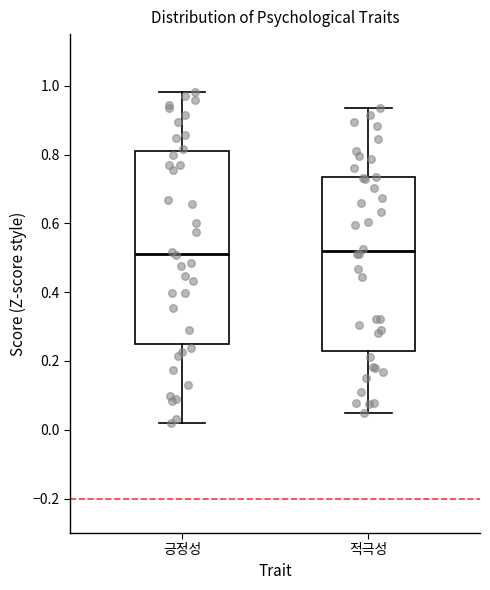

Reading left to right, read every box against the y-axis: the position of its median line, the range the box covers, and the ends of its whiskers. The values are not printed on the chart, so give them approximately, as read against the axis.

긍정성: median 0.52, box 0.24 to 0.82, whiskers 0.02 to 0.98
적극성: median 0.52, box 0.22 to 0.74, whiskers 0.04 to 0.94